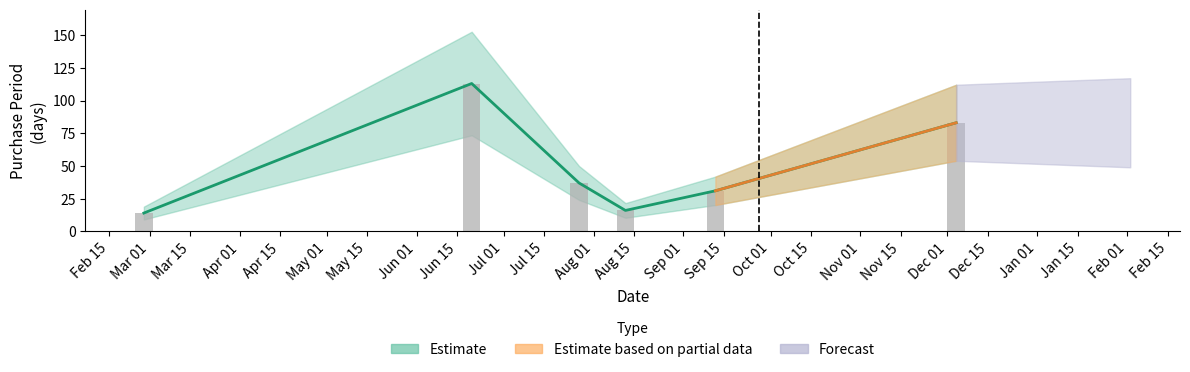

Where does the data first go above 37?

Jun 15